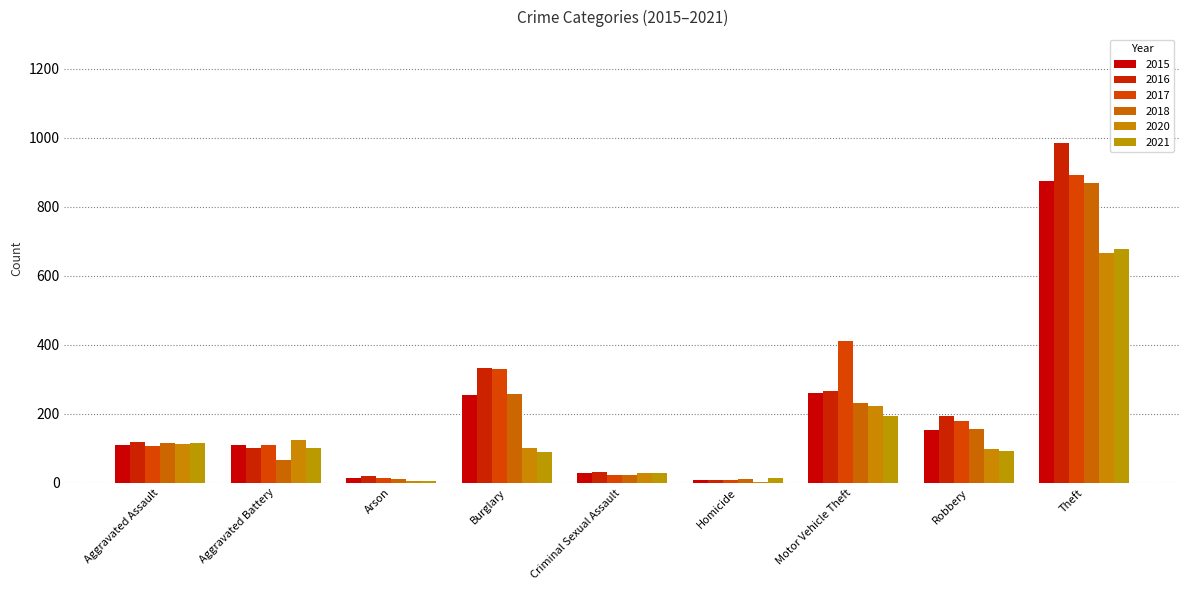

What is the maximum value shown in the chart?

984